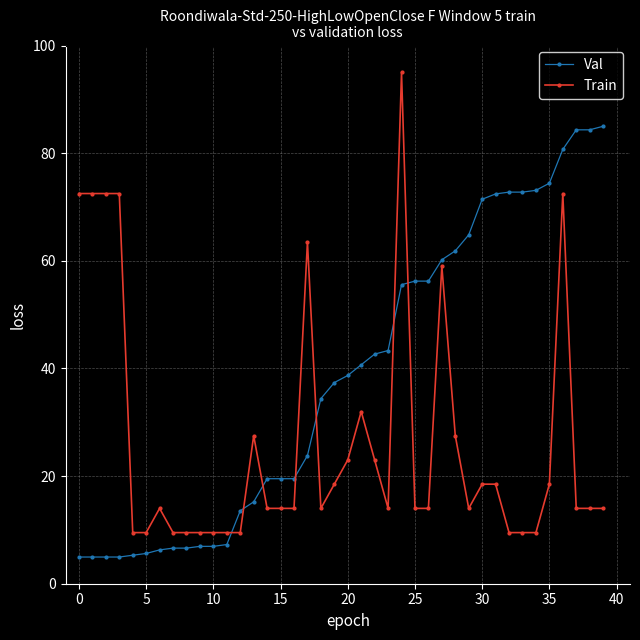

Which series has the largest total across all categories?

Val